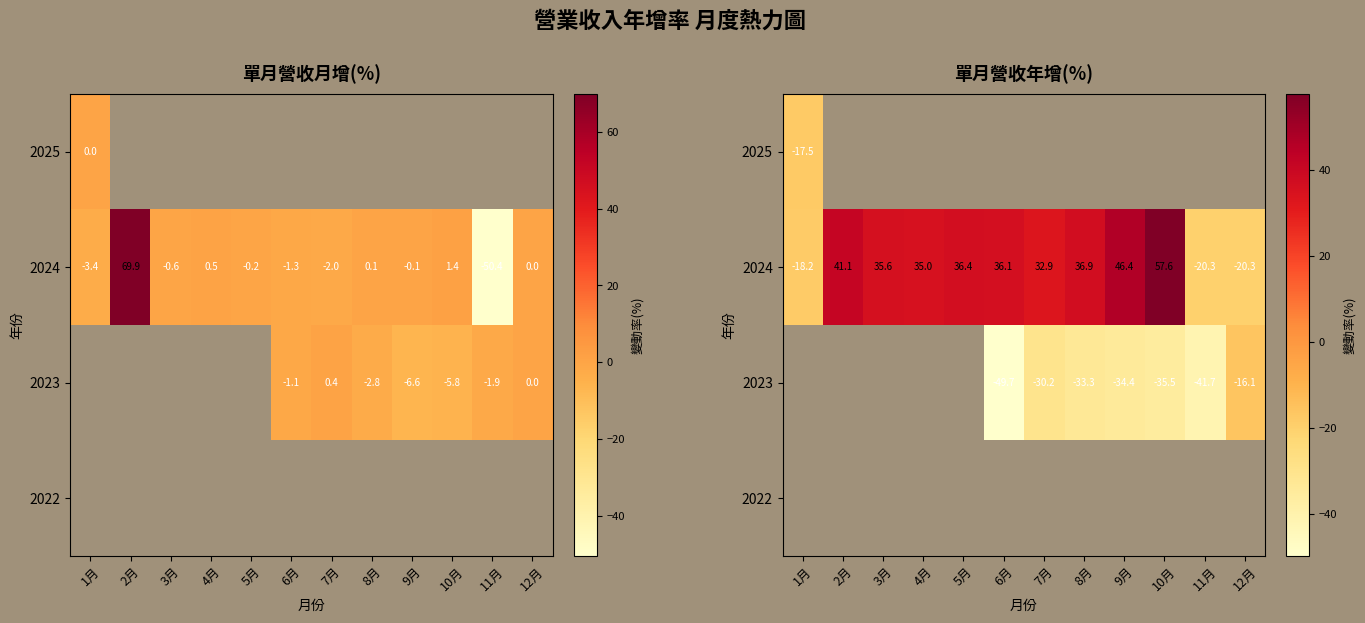

Rank the series at 8月 from lowest to highest value.

2023, 2022, 2025, 2024